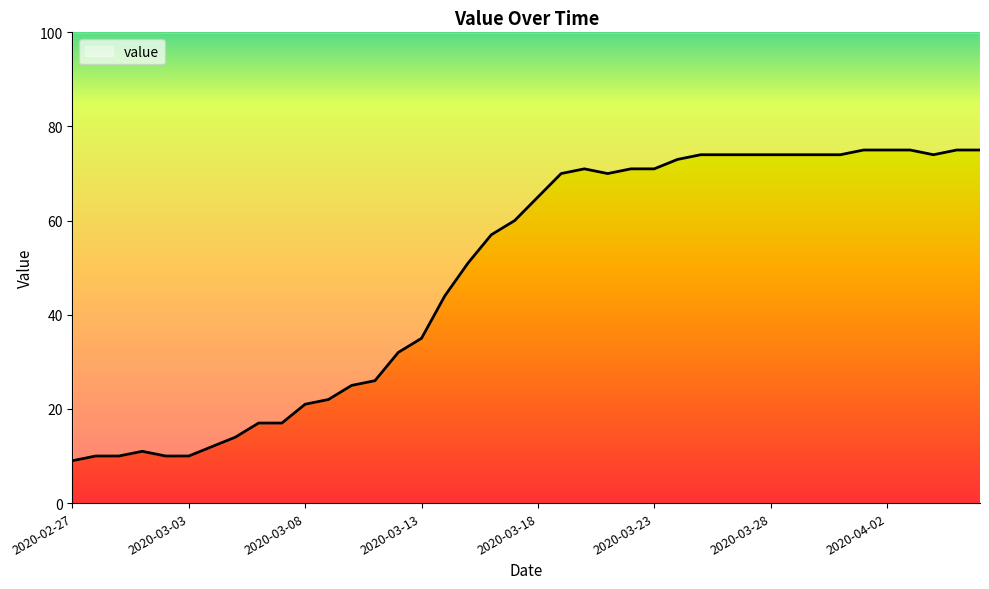

How many points are lower than both their immediate neighbors (excluding endpoints)?

2